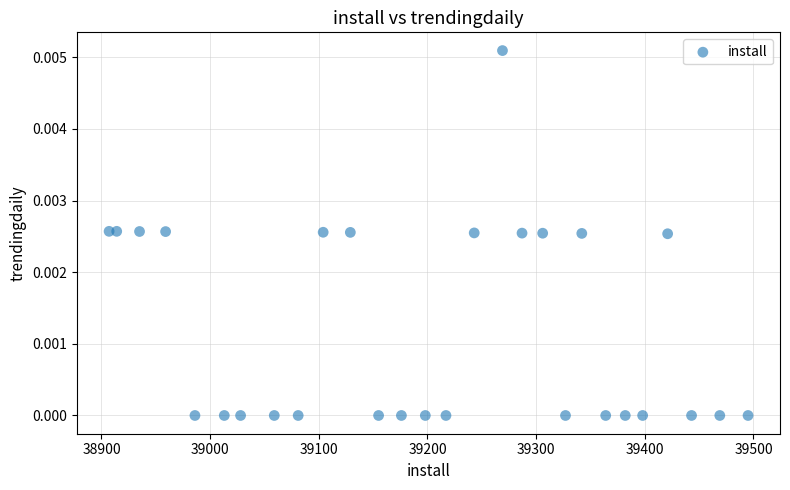

What is the range of X values (max minus min)?

588.0